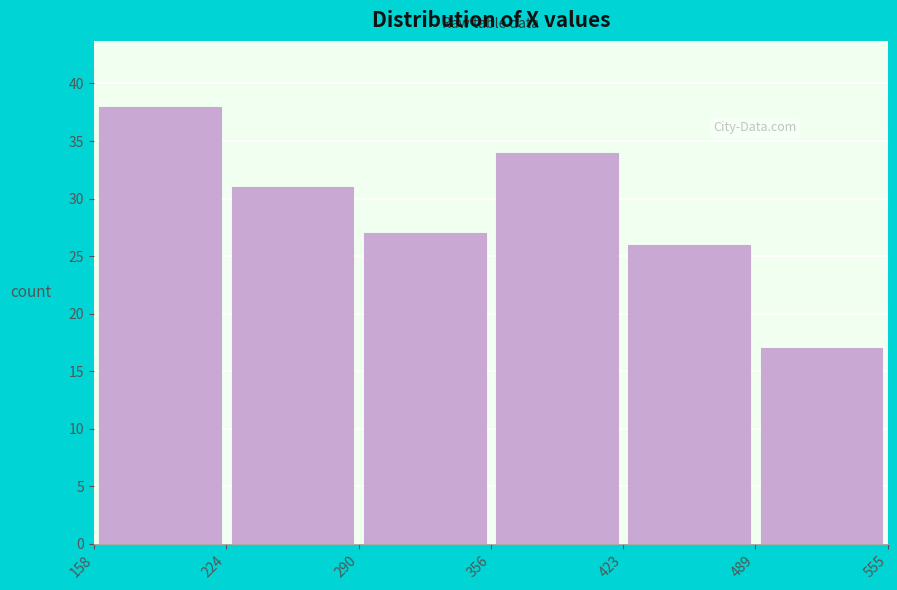

Reading left to right, transcribe this chart: for each bar, give the range it covers on the x-axis and its height. The values are not printed on the chart, so give them approximately, as read against the axis.

158 to 224: 38
224 to 290: 31
290 to 356: 27
356 to 423: 34
423 to 489: 26
489 to 555: 17